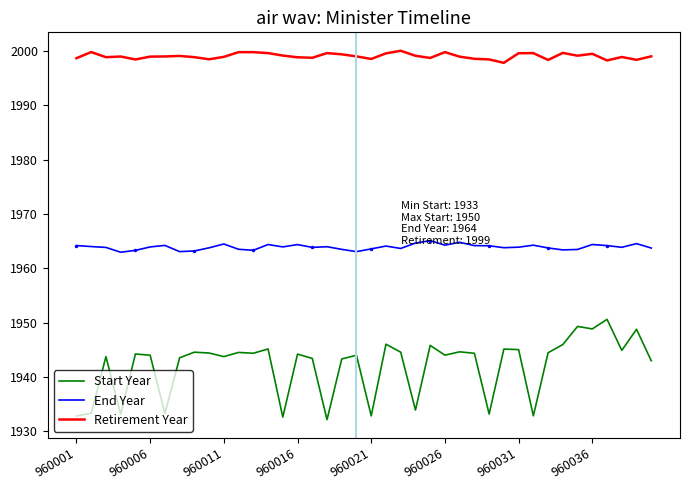

Which series has the largest range (max minus min)?

Start Year